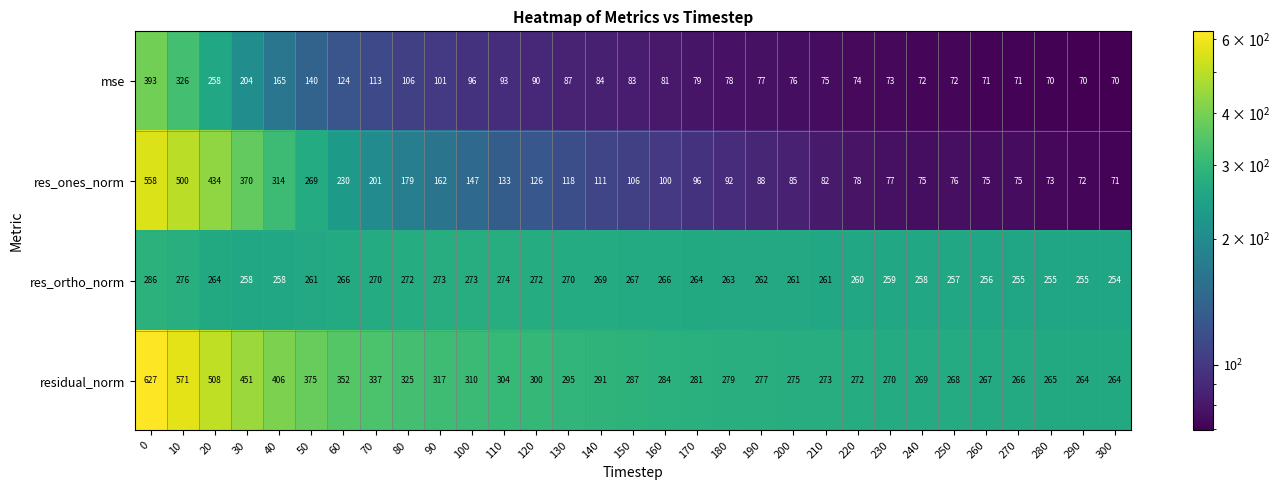

What value does the residual_norm series have at 180, to the nearest 10?

280